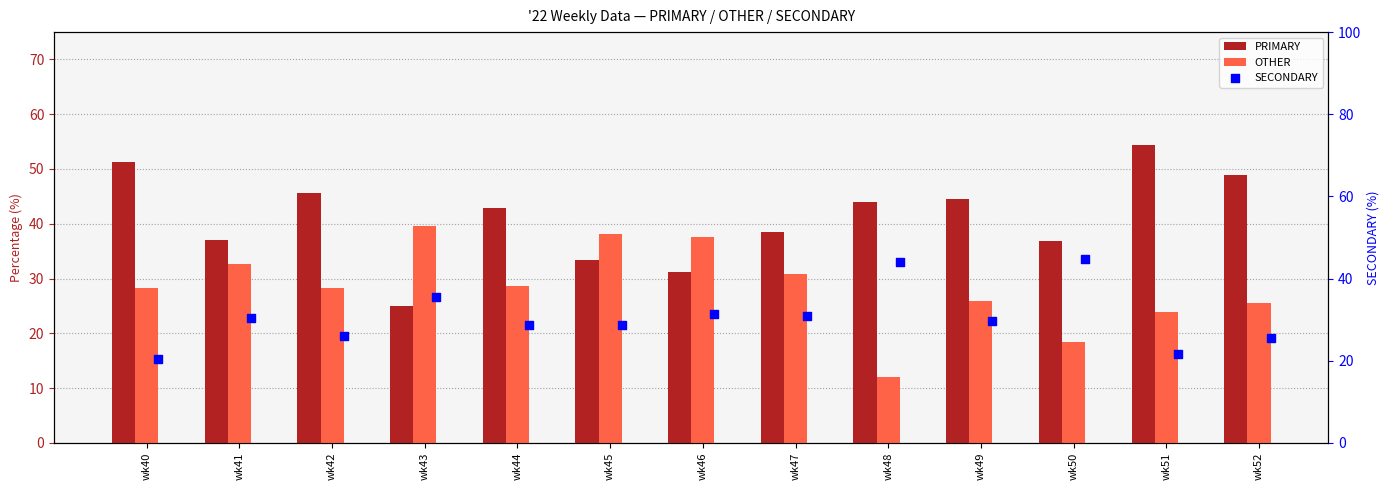

Which series reaches the maximum Y coordinate?

PRIMARY